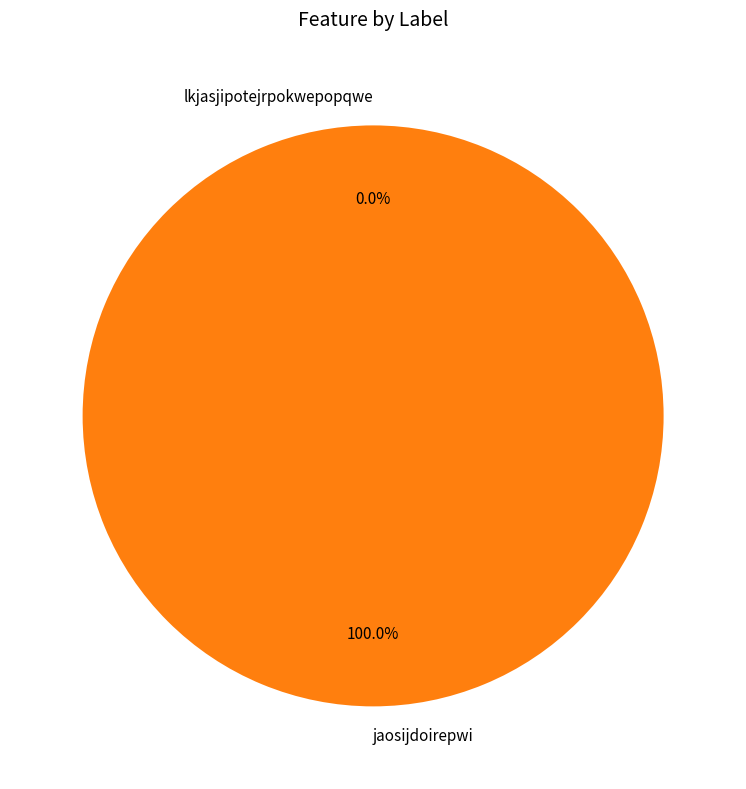

The lkjasjipotejrpokwepopqwe slice represents 0% of the pie. True or false?

True